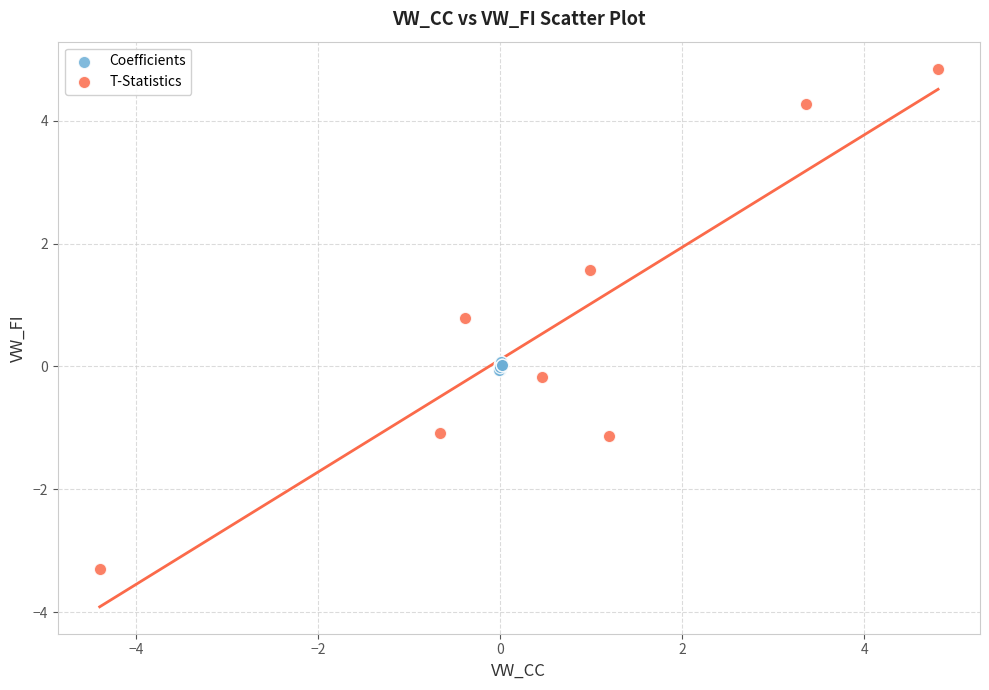

What are all the series names shown in the legend?

Coefficients, T-Statistics